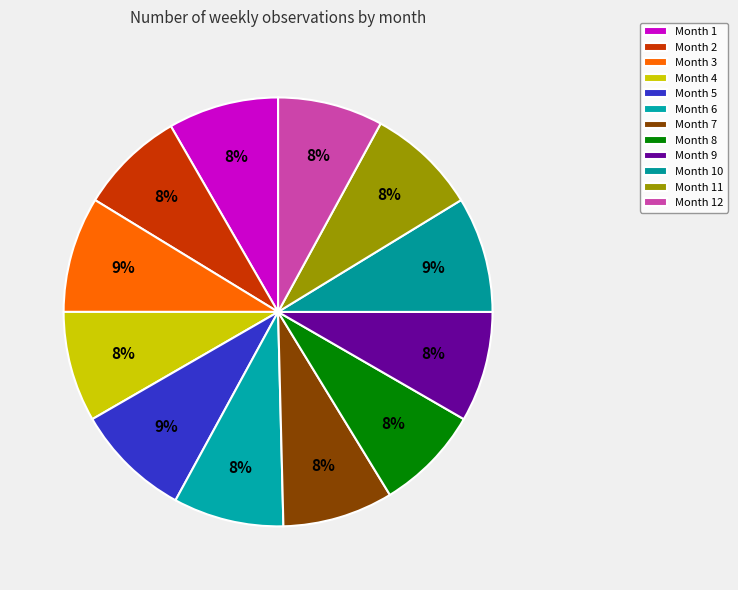

How many slices are in this pie chart?

12